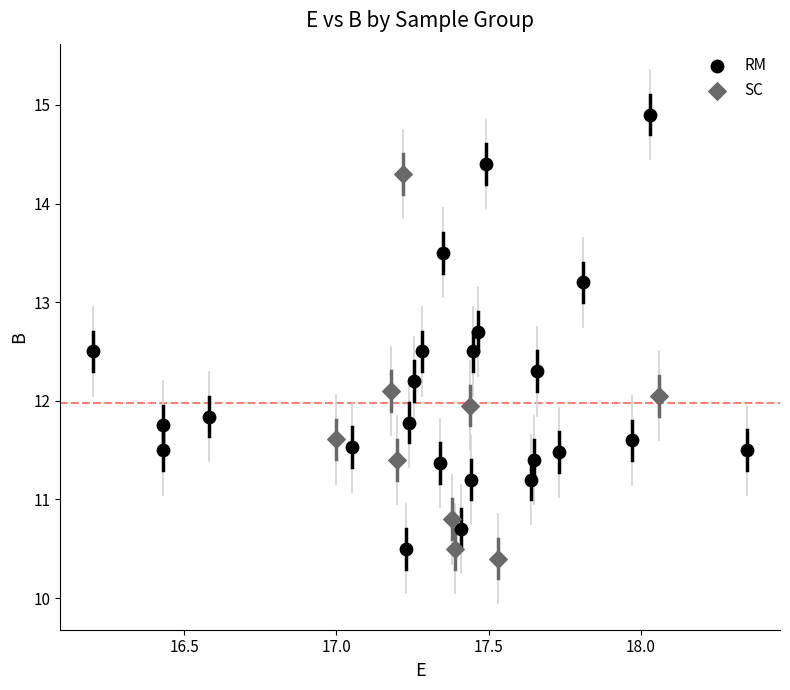

Which series has the largest Y range (max minus min)?

RM